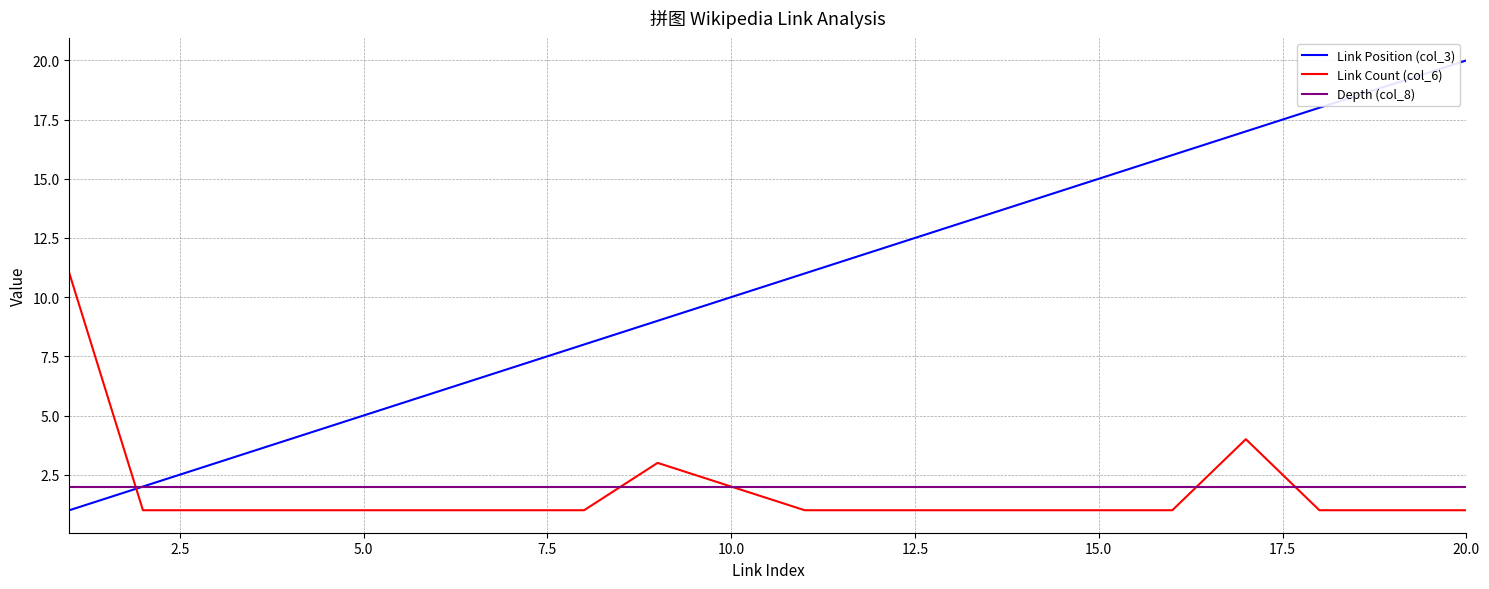

Which series has the largest total across all categories?

Link Position (col_3)